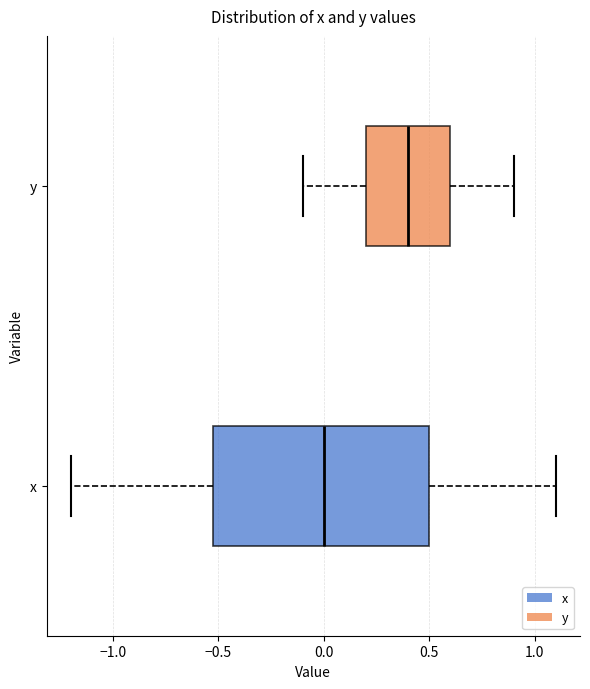

Which box has the furthest to the right median line?

y